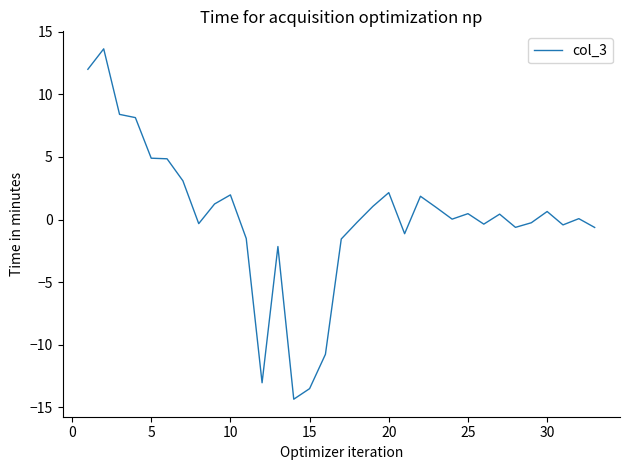

How many distinct data groups are displayed?

1